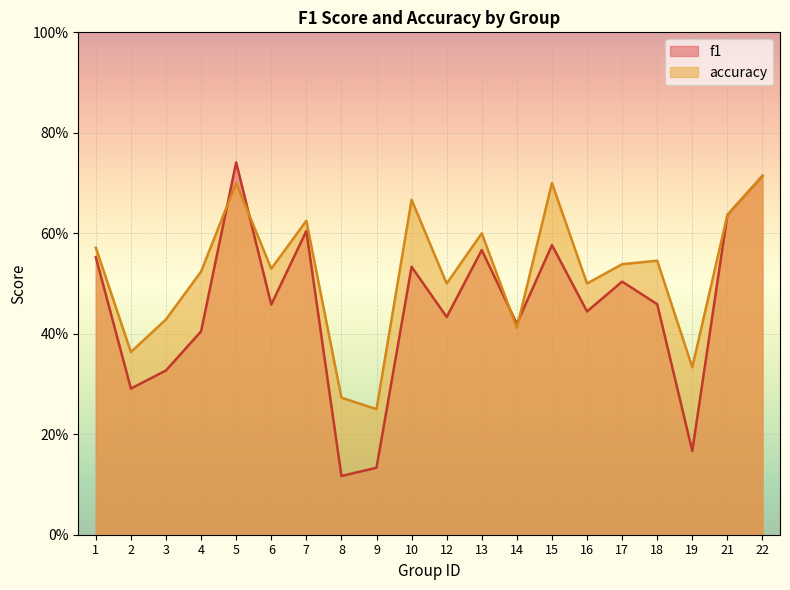

At which category does accuracy reach its first local valley?

2